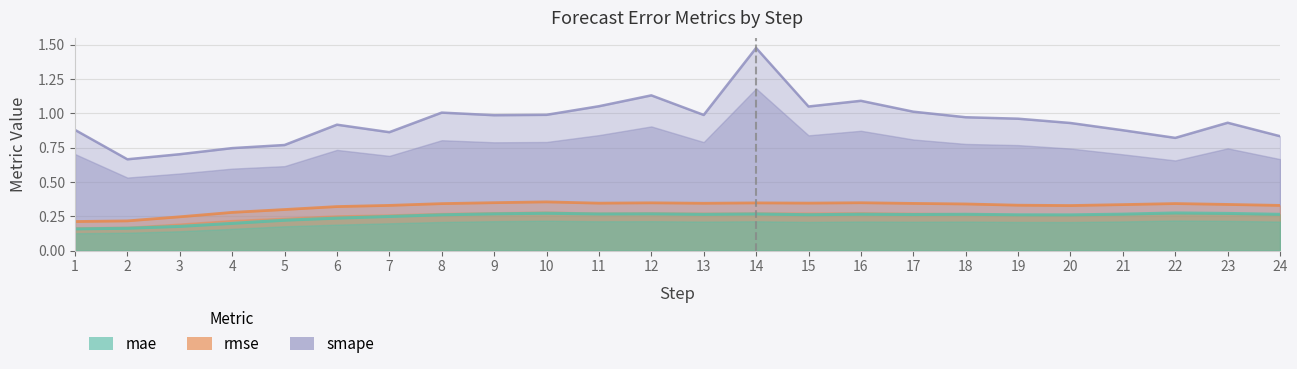

What are all the series names shown in the legend?

mae, rmse, smape